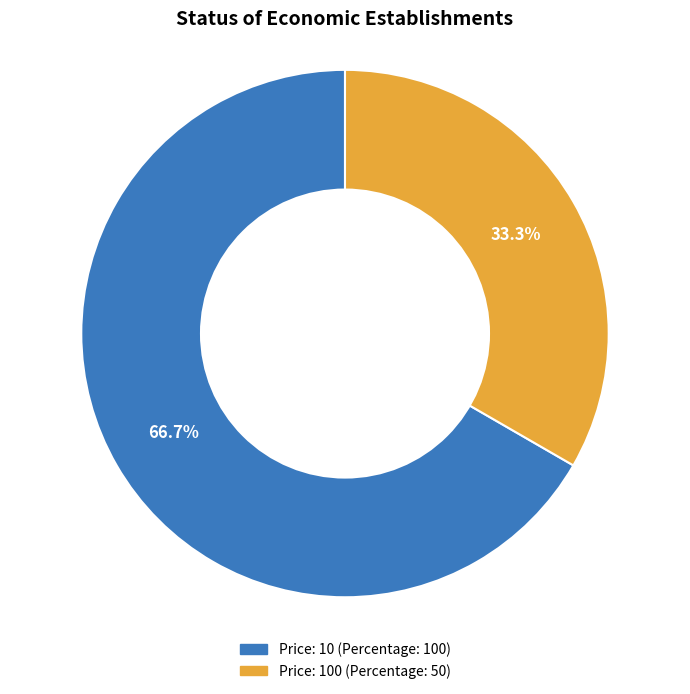

Is there a majority slice in this chart?

Yes